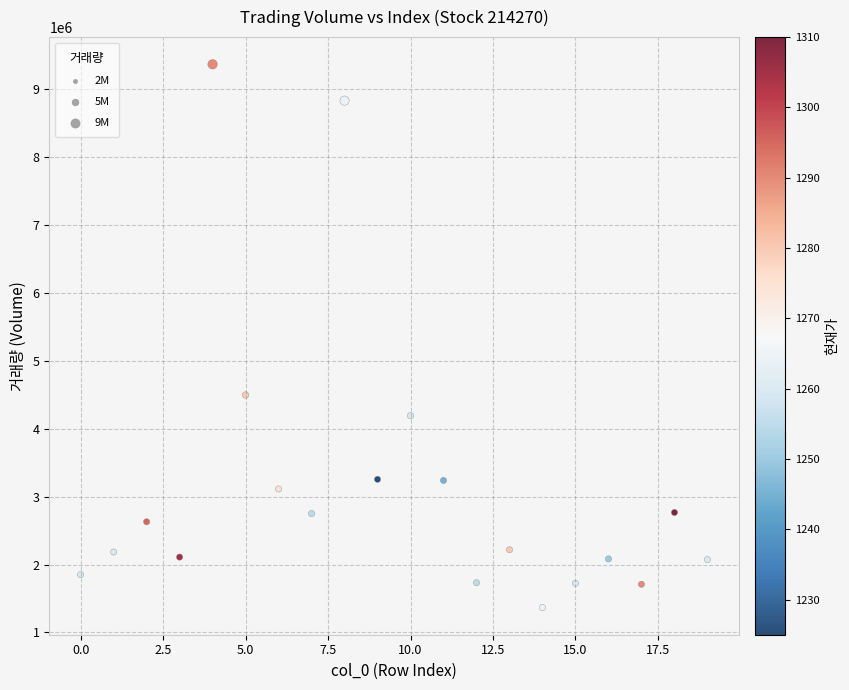

What is the range of Y values (max minus min)?

7991700